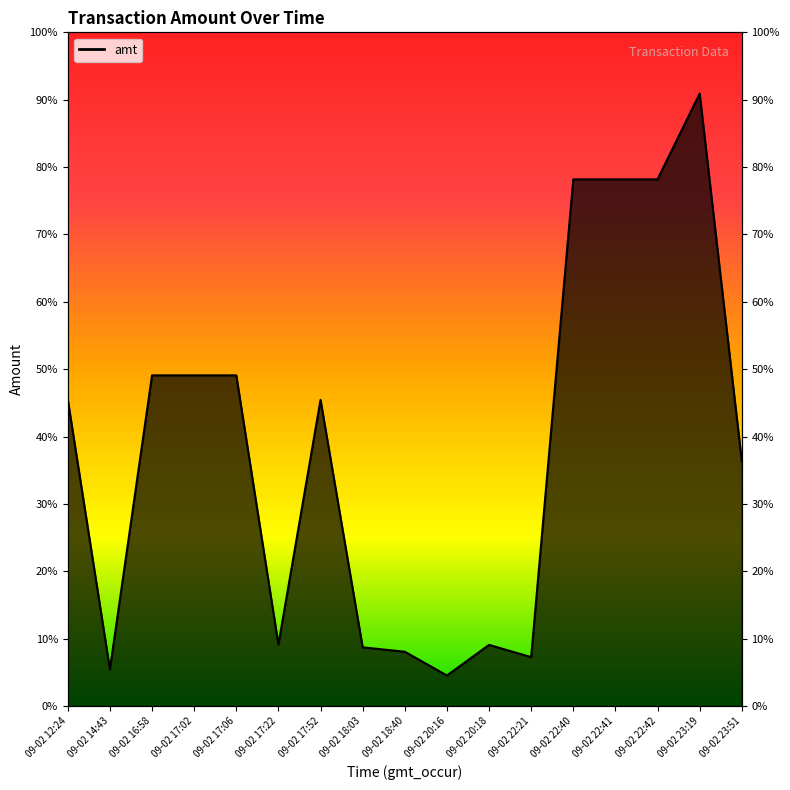

Does the chart have visible grid lines?

No